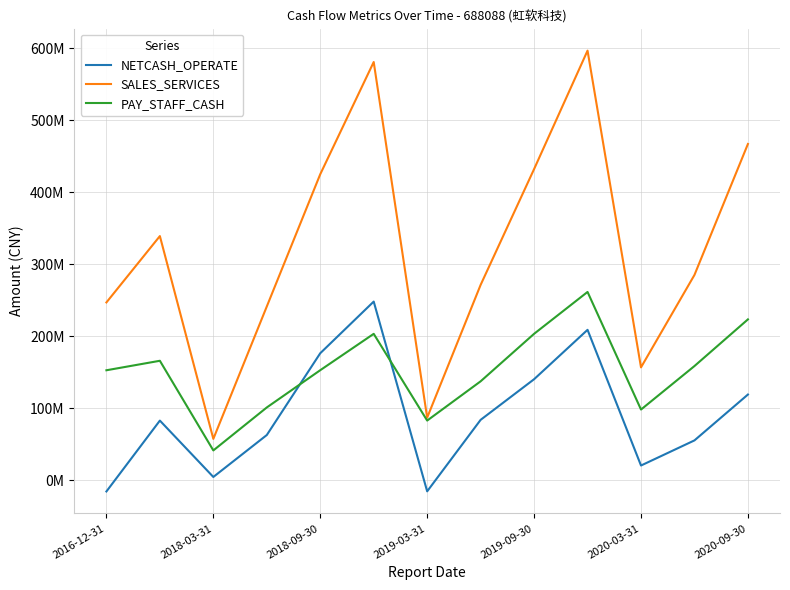

What is the average value of the PAY_STAFF_CASH series?

152600816.8